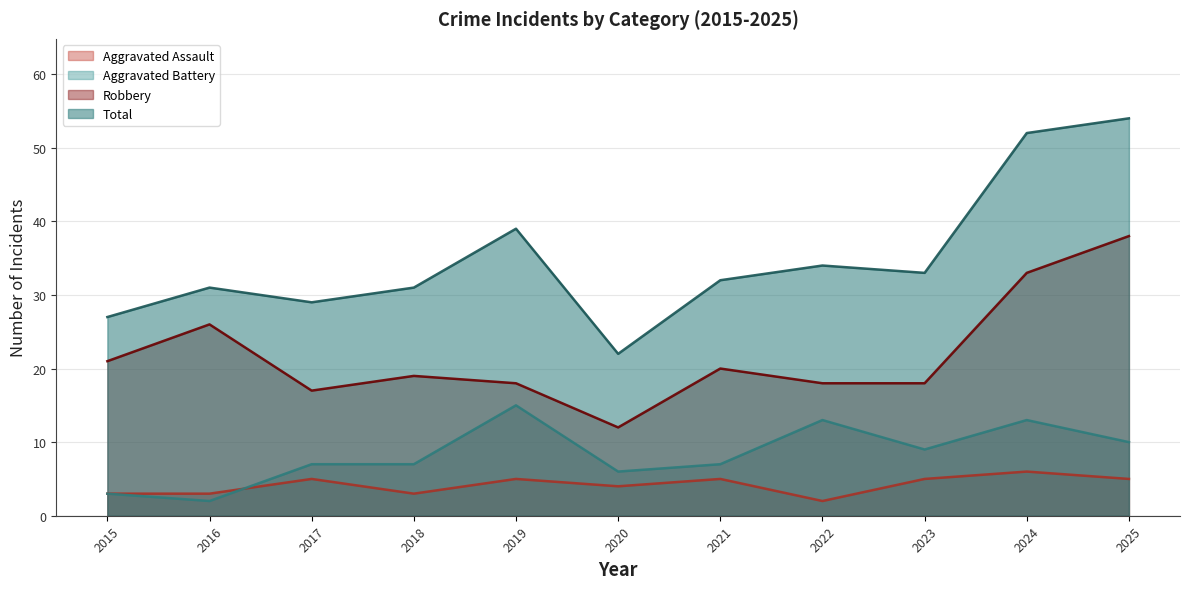

How many series are shown in this chart?

4